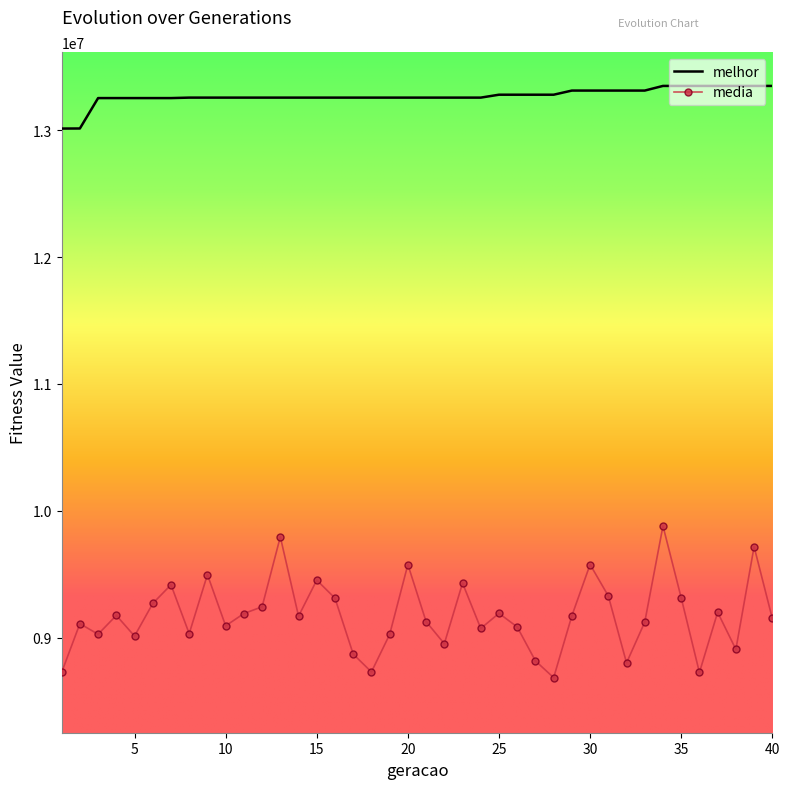

At how many categories does at least one series exceed 12421676?

40